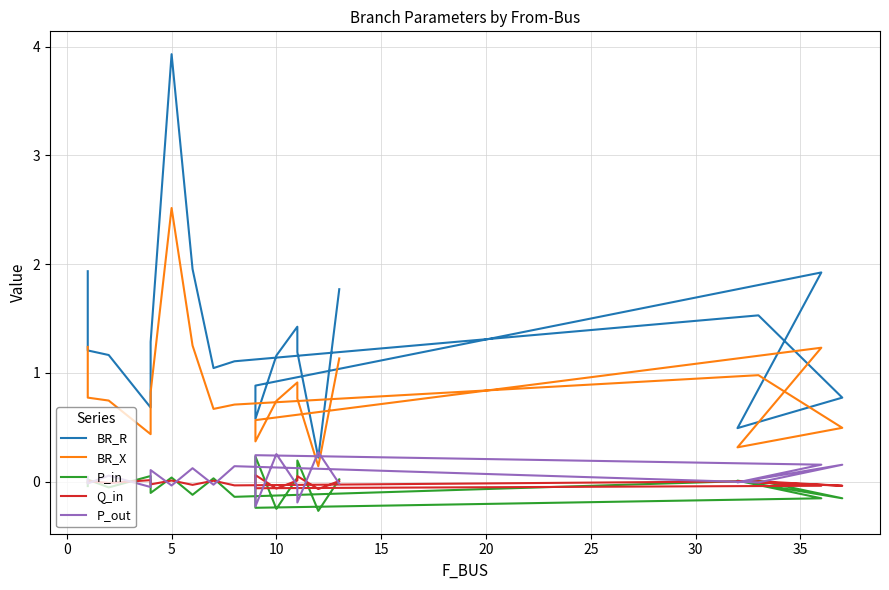

Rank the series by their maximum value, from highest to lowest.

BR_R, BR_X, P_out, P_in, Q_in